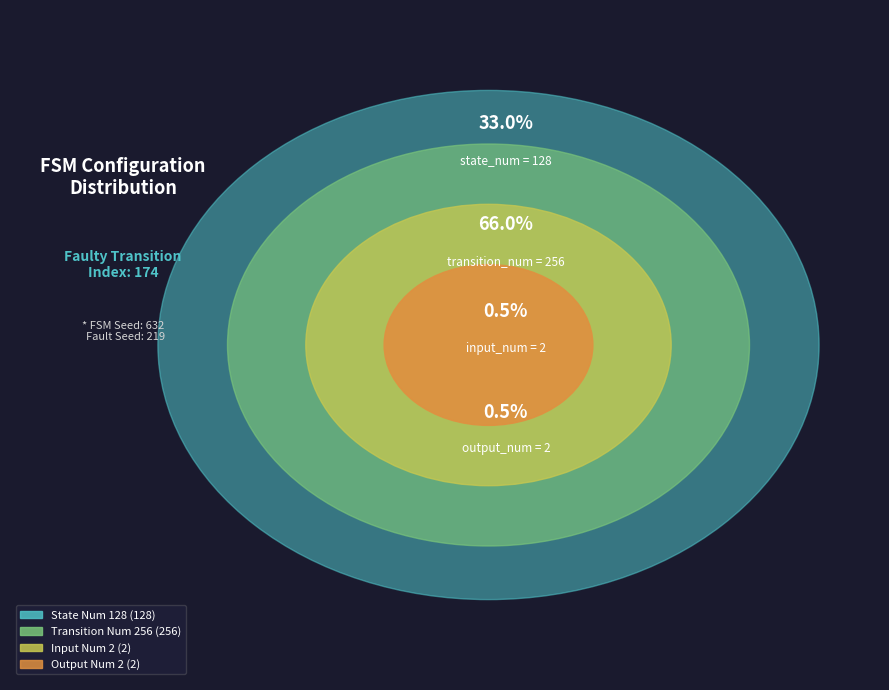

To the nearest percent, what is the average slice percentage?

25%